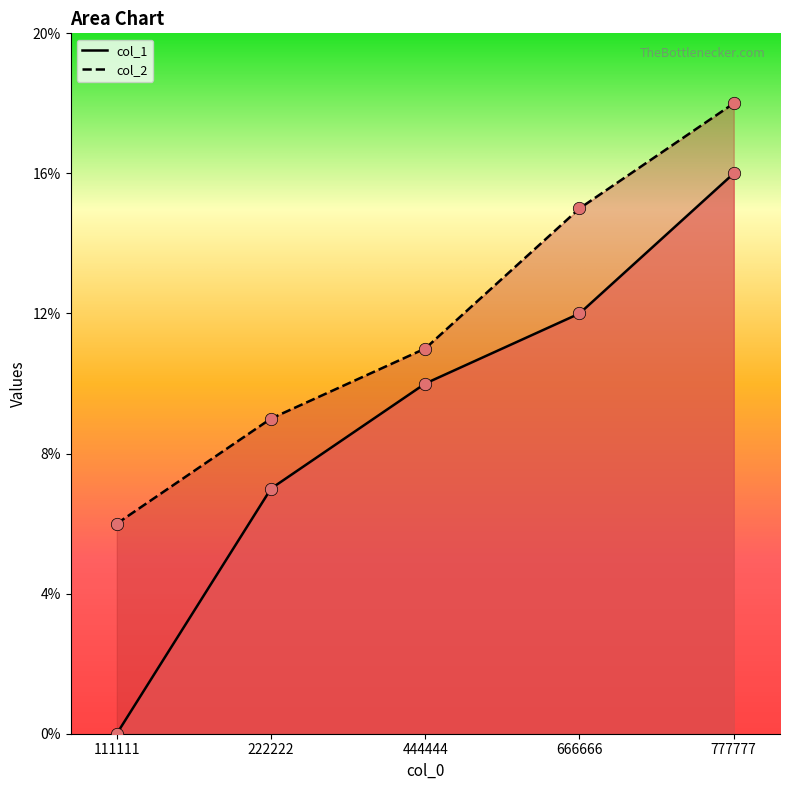

What is the total value across all series at 222222?

16